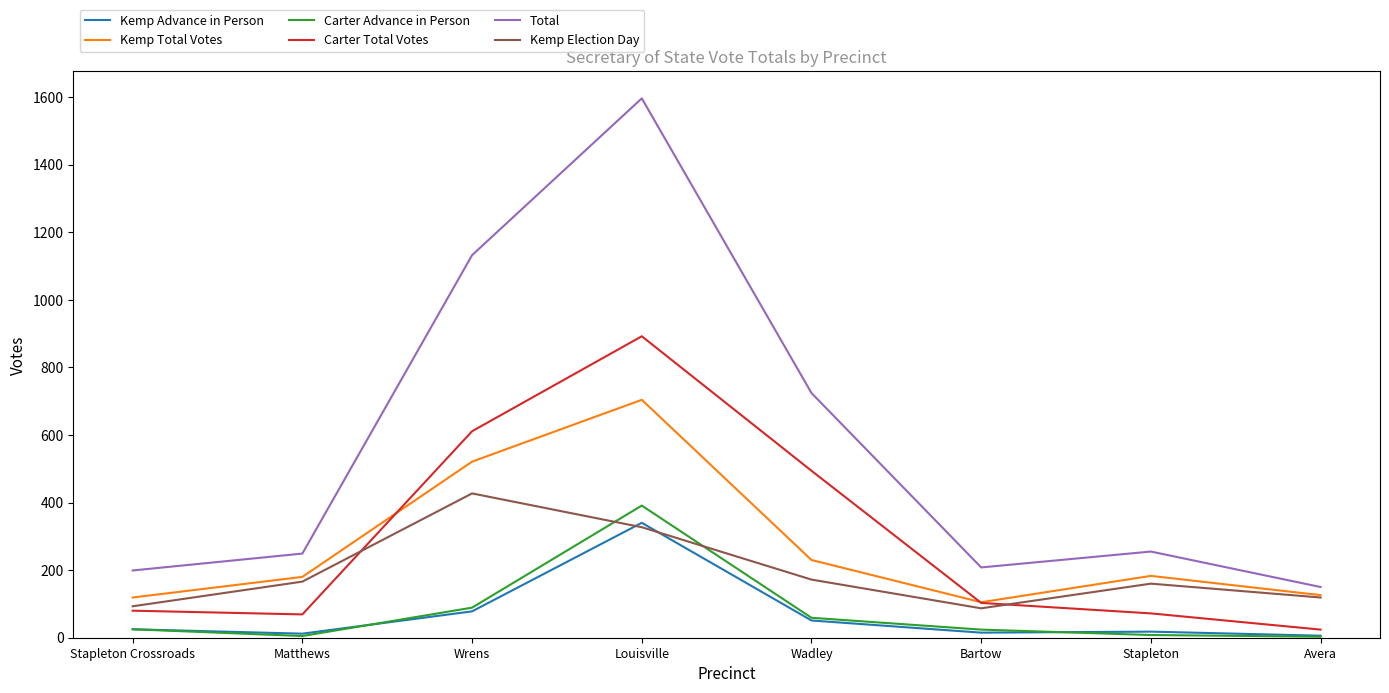

True or false: Kemp Total Votes and Carter Advance in Person cross at least once.

False